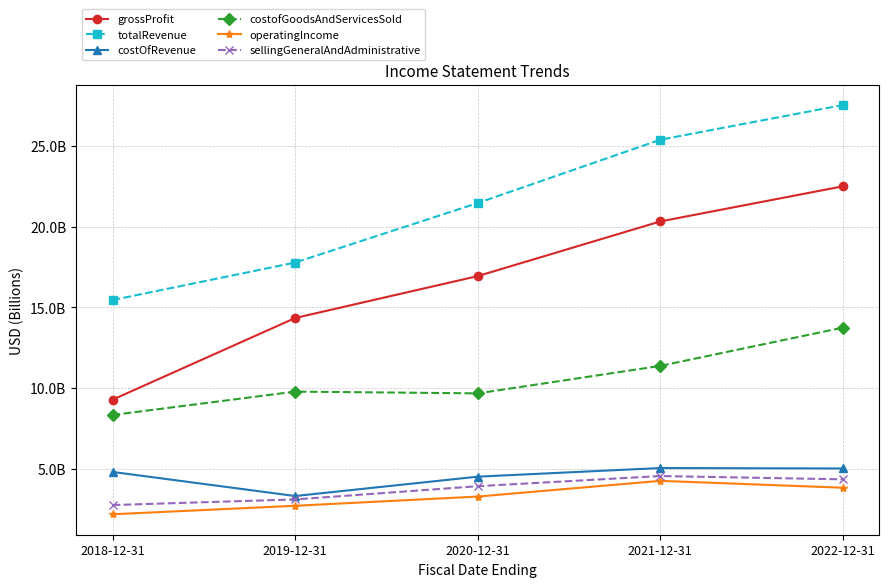

What is the total value across all series at 2020-12-31?

59.8